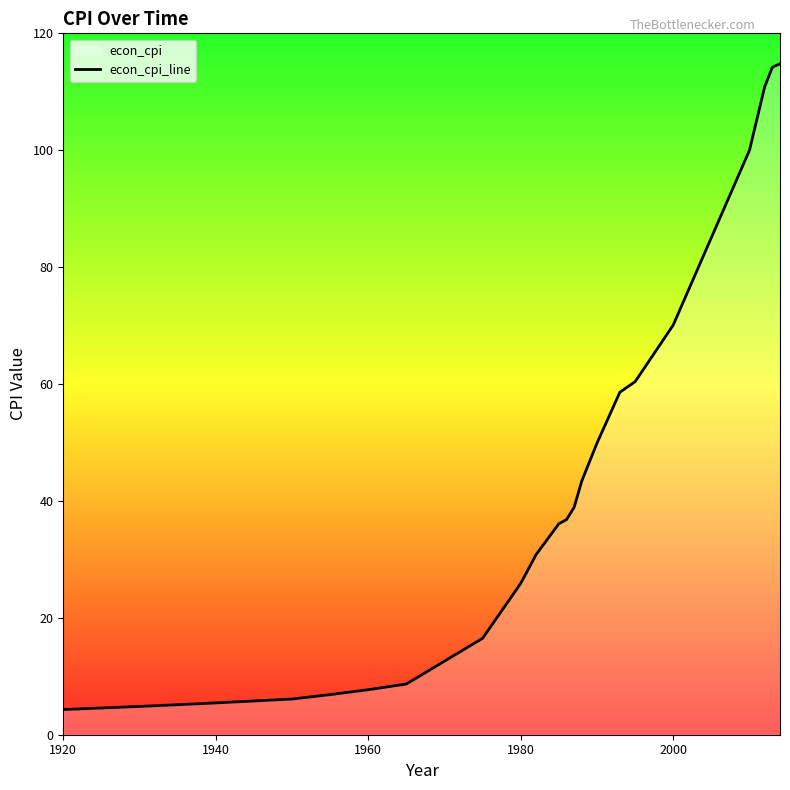

How many data points does each series have?

23